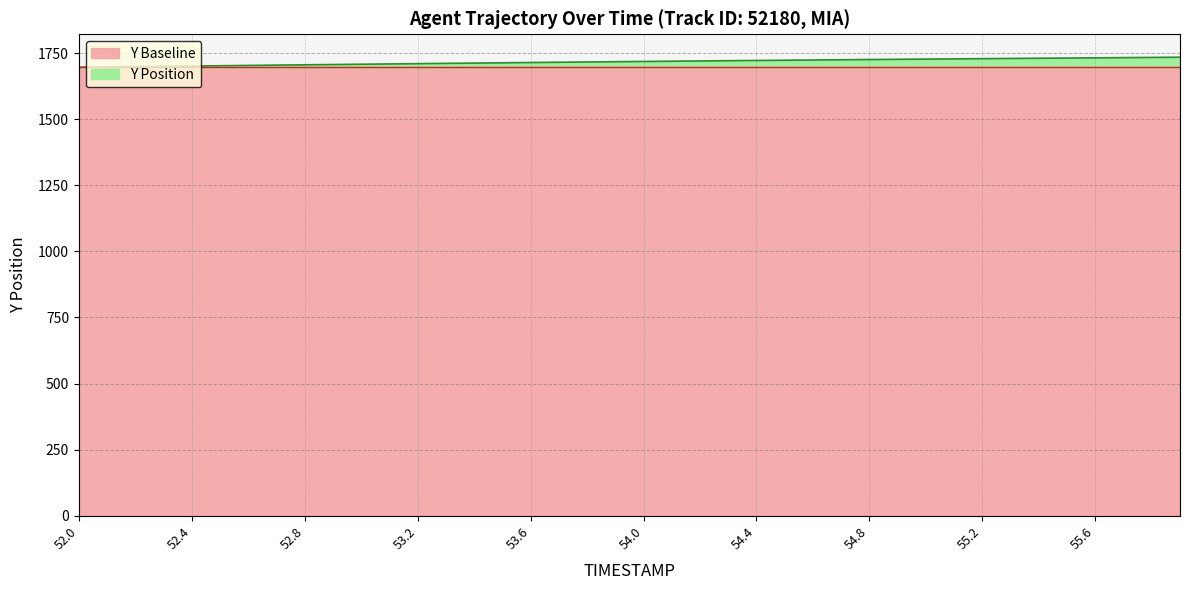

List the labels in order of value, largest first.

55.9, 55.8, 55.7, 55.6, 55.5, 55.4, 55.3, 55.2, 55.1, 55.0, 54.9, 54.8, 54.7, 54.6, 54.5, 54.4, 54.3, 54.2, 54.1, 54.0, 53.9, 53.8, 53.7, 53.6, 53.5, 53.4, 53.3, 53.2, 53.1, 53.0, 52.9, 52.8, 52.7, 52.6, 52.5, 52.4, 52.3, 52.2, 52.1, 52.0